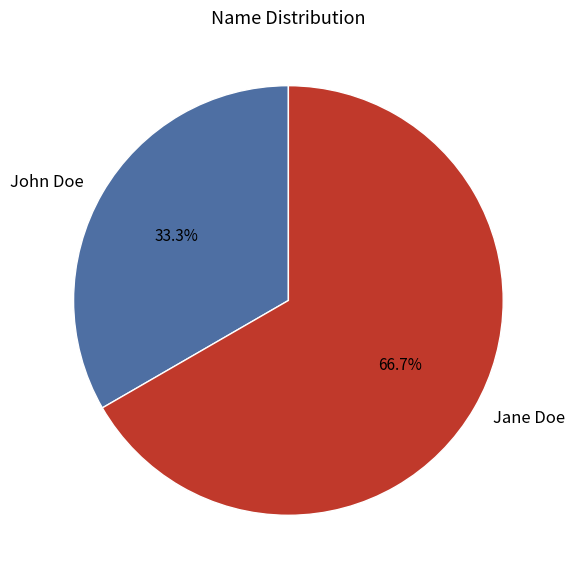

Is there a majority slice in this chart?

Yes